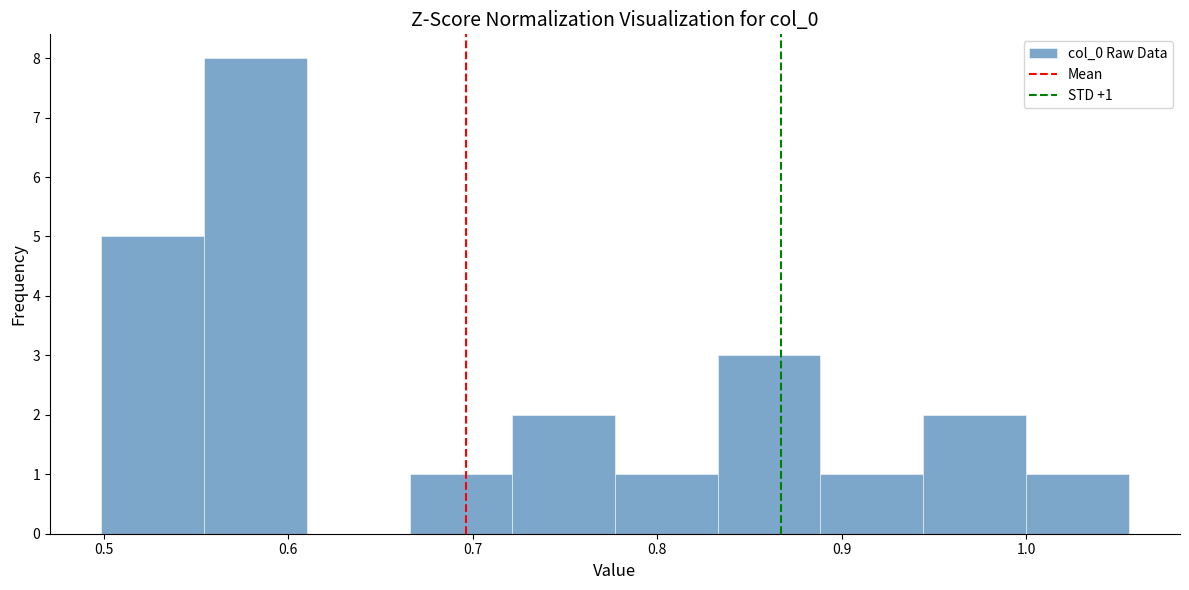

Over which range of the x-axis is the bar tallest?

0.55 to 0.61